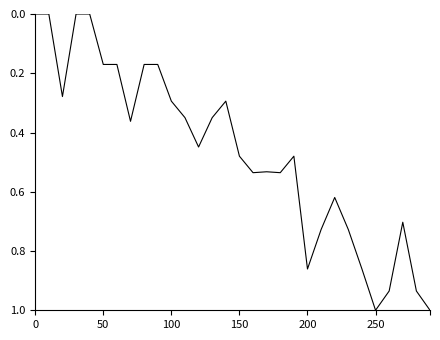

What is the difference between the maximum and minimum values?

1.0